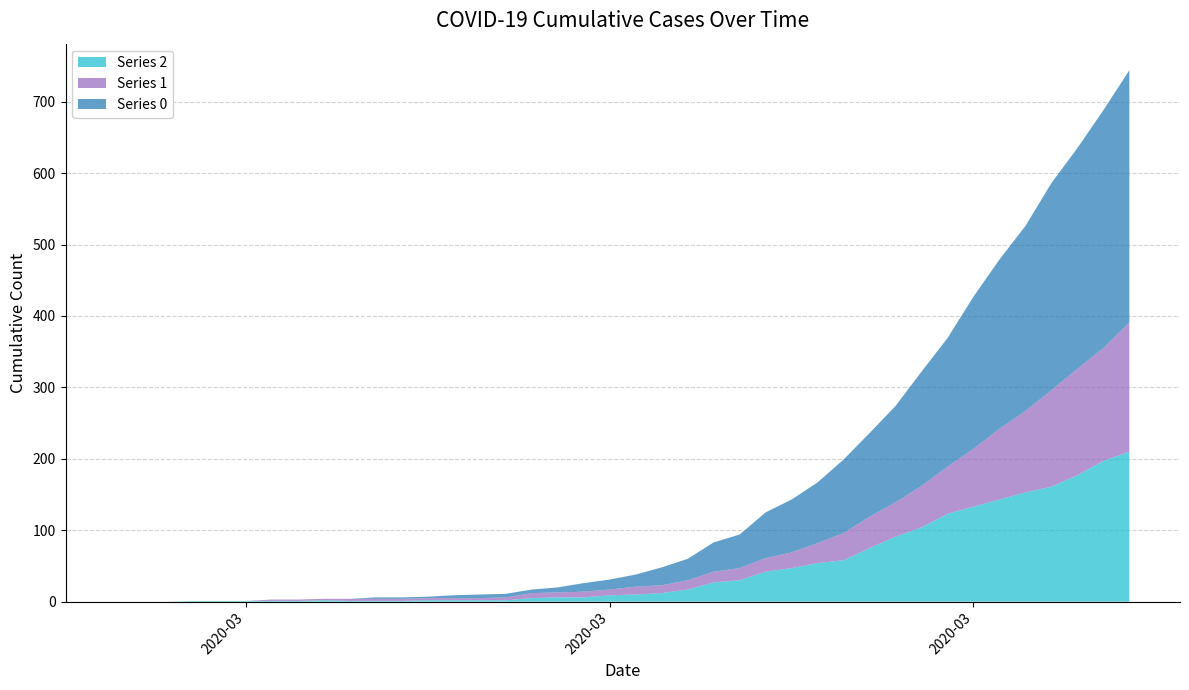

Reading left to right, list all the values displayed in this chart.

0: 0	0	0	0	0	0	0	0	0	0	2	2	2	4	5	5	5	7	12	14	17	25	30	41	47	64	74	85	103	117	135	160	180	213	237	259	290	309	333	353
1: 0	0	0	0	0	0	2	2	2	3	3	3	3	3	3	4	7	7	8	8	11	11	13	15	17	19	22	28	38	44	48	58	66	81	99	114	135	149	158	181
2: 0	0	0	1	1	1	1	1	2	1	1	1	2	2	2	2	5	6	6	9	10	12	17	27	30	42	47	54	58	75	91	104	123	133	143	153	161	177	197	210